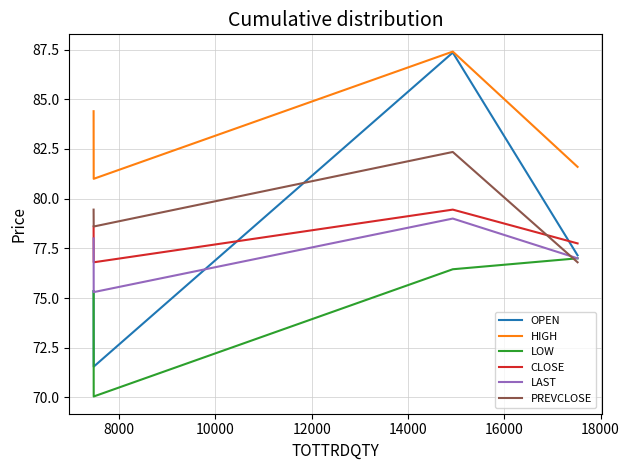

How many lines are shown in the chart?

6